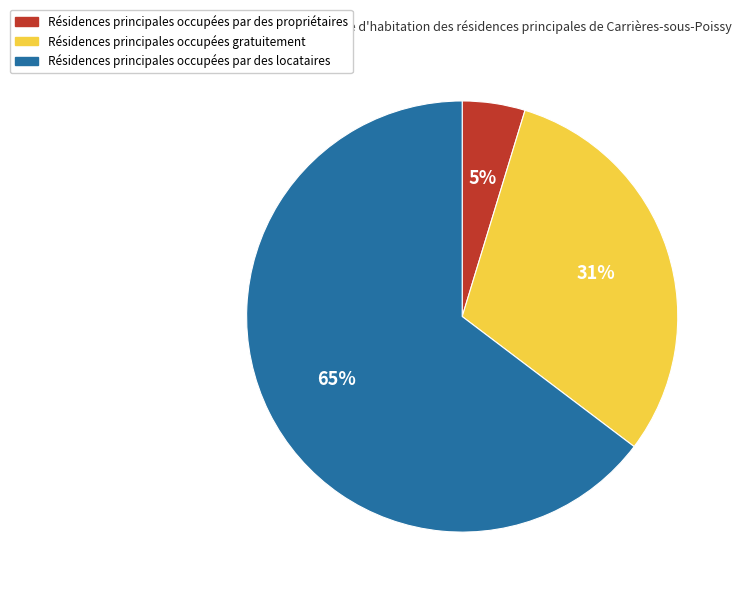

Does any single category account for the majority?

Yes